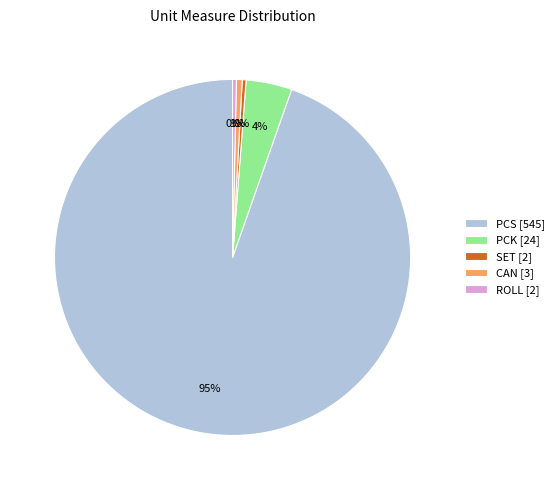

What is the majority slice?

PCS [545]